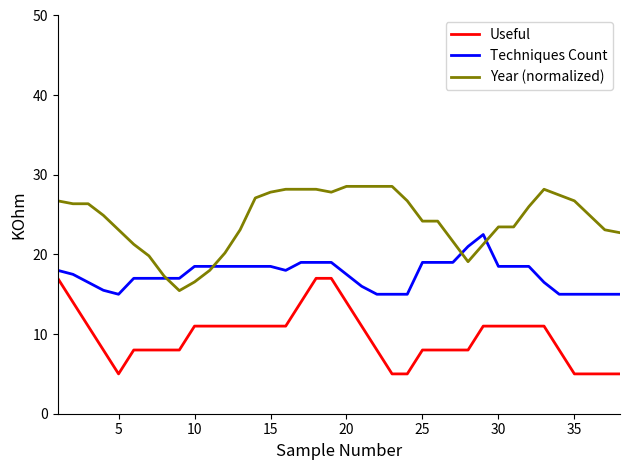

Rank the series by their average value, from highest to lowest.

Year (normalized), Techniques Count, Useful